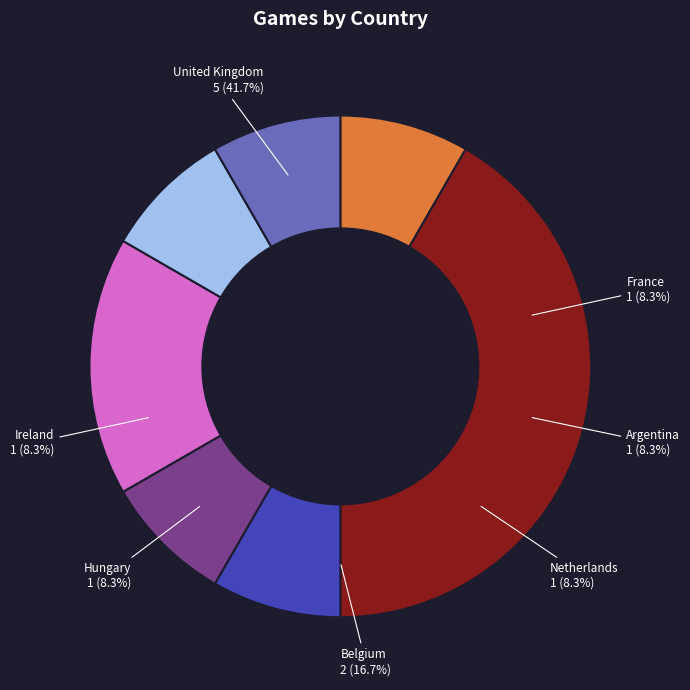

Rank the categories by value from highest to lowest.

United Kingdom, Belgium, France, Ireland, Hungary, Netherlands, Argentina